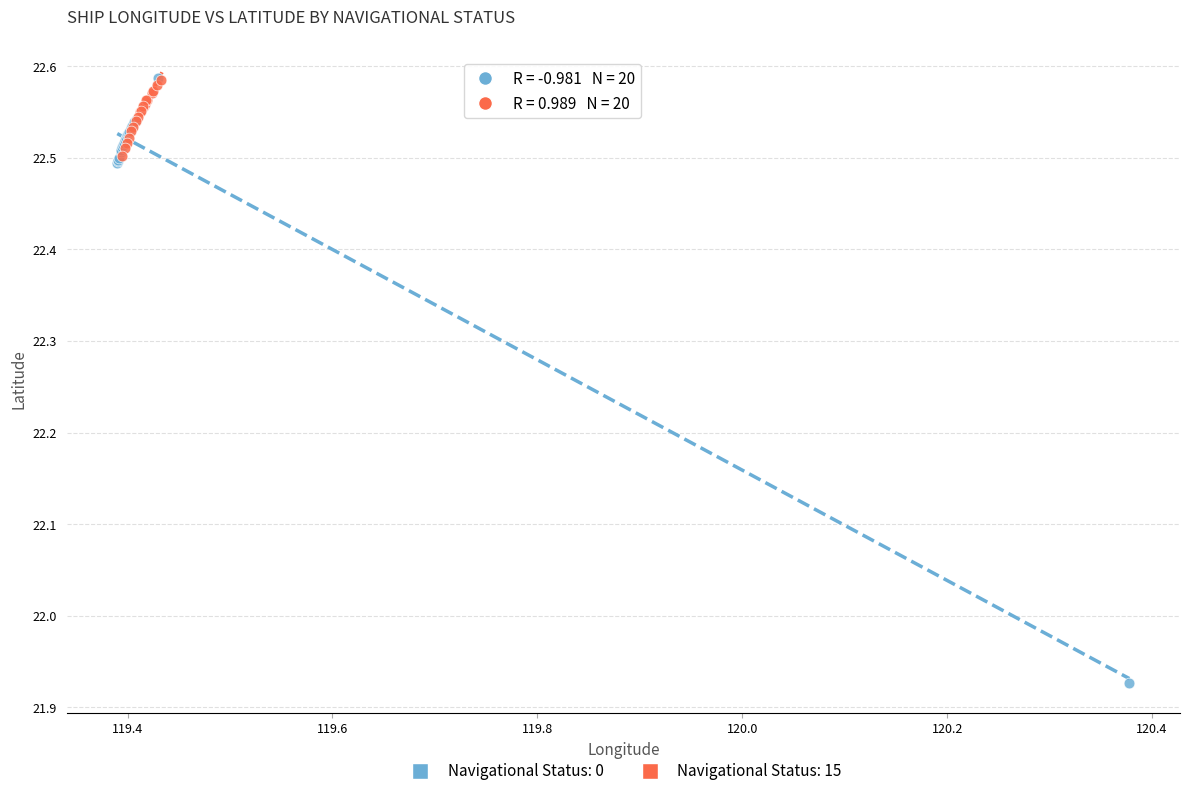

Which series has the largest Y range (max minus min)?

Navigational Status: 0